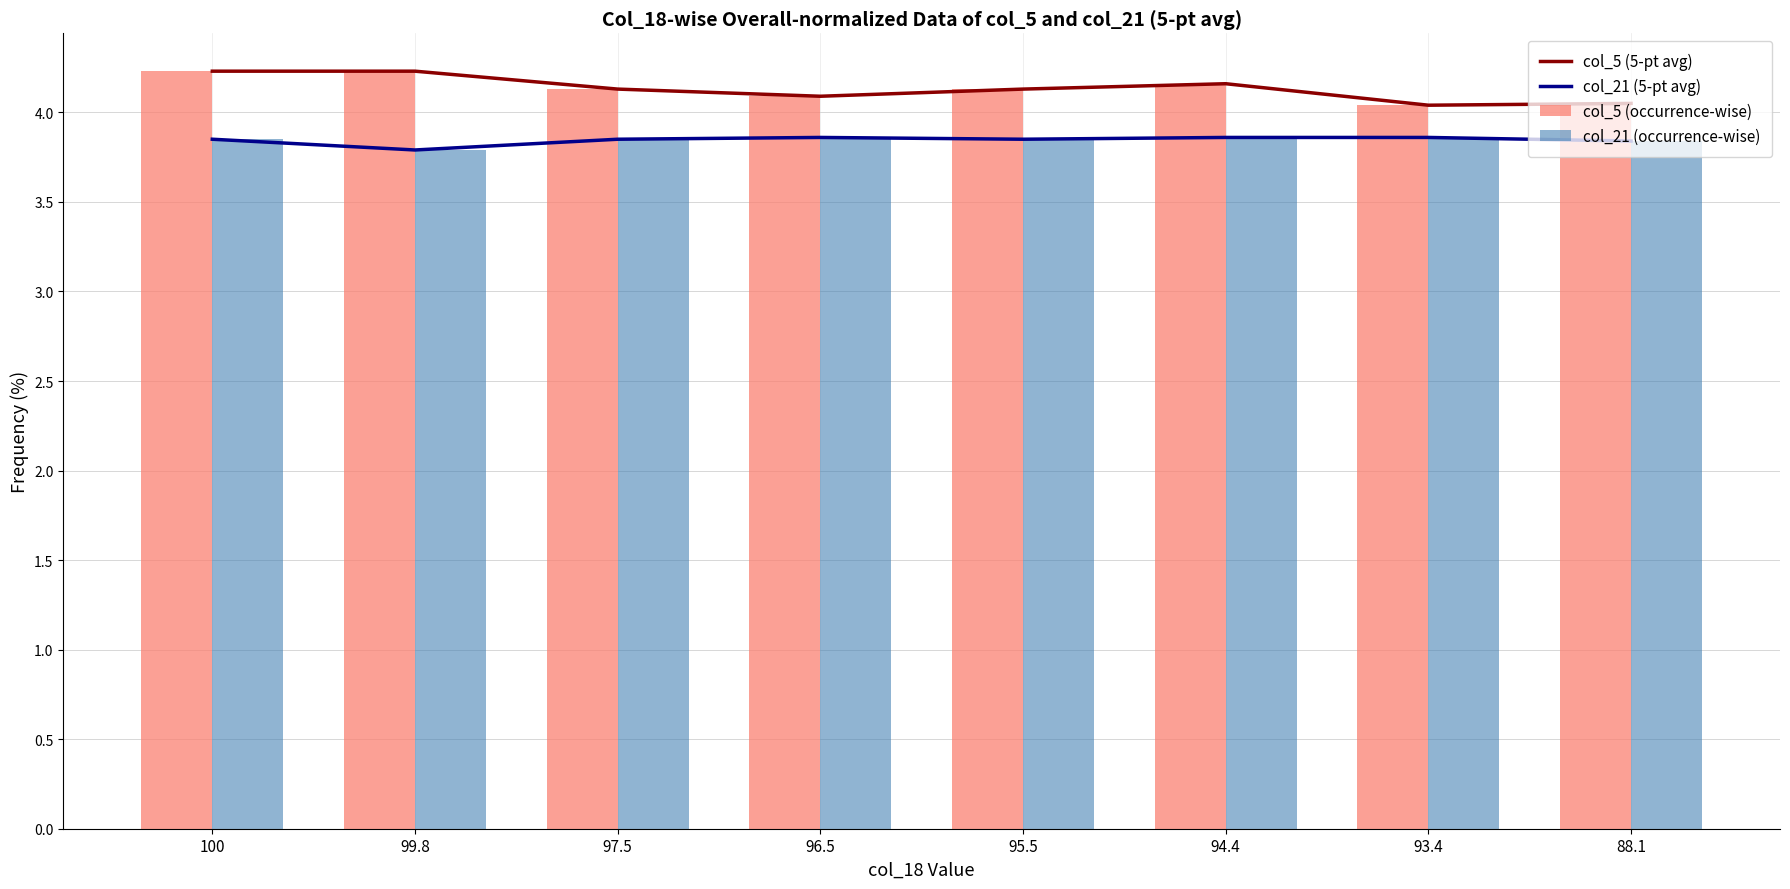

True or false: col_21 (5-pt avg) and col_5 (5-pt avg) intersect in this chart.

False